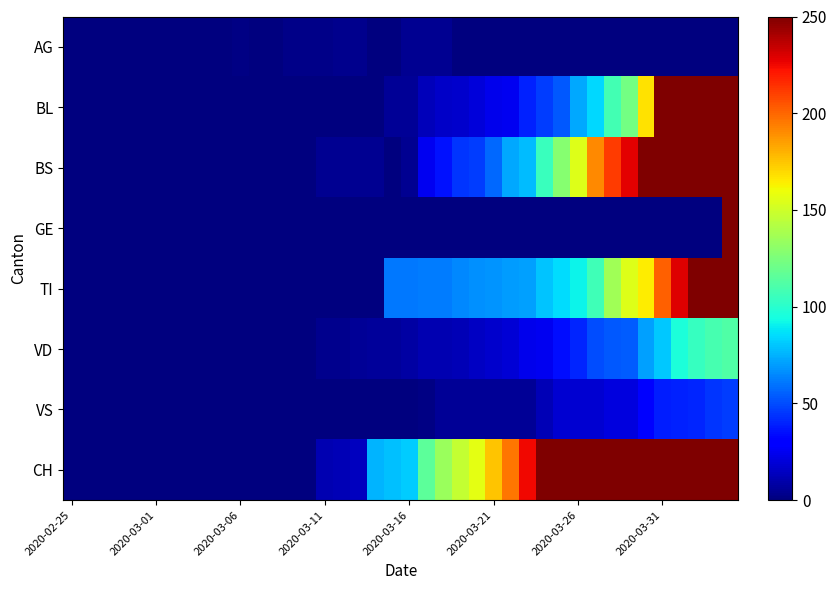

Reading right to left, list all the values displayed in this chart.

AG: 0	0	0	0	0	0	0	0	0	0	0	0	0	0	0	0	0	4	4	4	0	0	3	3	2	2	2	0	0	1	0	0	0	0	0	0	0	0	0	0
BL: 309	277	272	258	251	167	123	108	84	73	53	46	40	25	24	20	17	16	13	5	5	0	0	0	0	0	0	0	0	0	0	0	0	0	0	0	0	0	0	0
BS: 434	397	350	323	292	263	228	211	191	155	128	105	78	73	57	46	44	36	25	4	0	4	4	4	4	0	0	0	0	0	0	0	0	0	0	0	0	0	0	0
GE: 305	0	0	0	0	0	0	0	0	0	0	0	0	0	0	0	0	0	0	0	0	0	0	0	0	0	0	0	0	0	0	0	0	0	0	0	0	0	0	0
TI: 314	287	263	229	202	165	155	136	107	91	85	80	71	70	68	67	65	62	62	61	61	0	0	0	0	0	0	0	0	0	0	0	0	0	0	0	0	0	0	0
VD: 112	109	104	96	81	71	54	53	50	41	35	25	24	19	17	15	12	11	11	8	6	6	5	3	3	0	0	0	0	0	0	0	0	0	0	0	0	0	0	0
VS: 46	44	41	40	39	29	21	21	18	18	18	12	5	5	5	5	5	5	1	0	0	0	0	0	0	0	0	0	0	0	0	0	0	0	0	0	0	0	0	0
CH: 1774	1617	1504	1301	1180	967	820	749	647	552	460	388	225	196	175	157	147	134	116	82	79	76	14	12	11	0	0	0	0	0	0	0	0	0	0	0	0	0	0	0